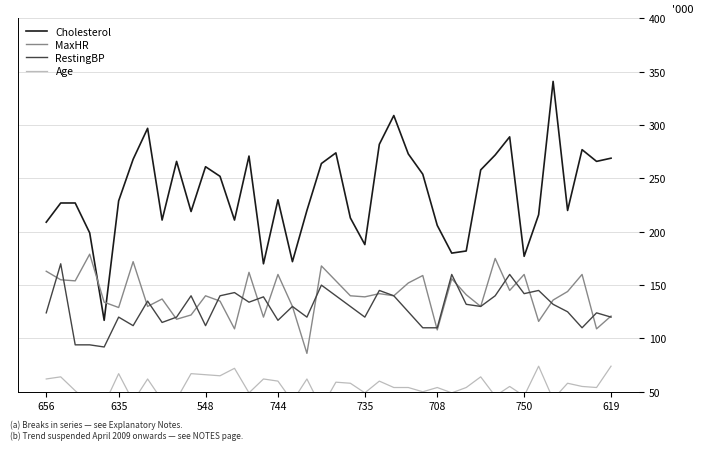

What is the label of the 35th point from the left?

34